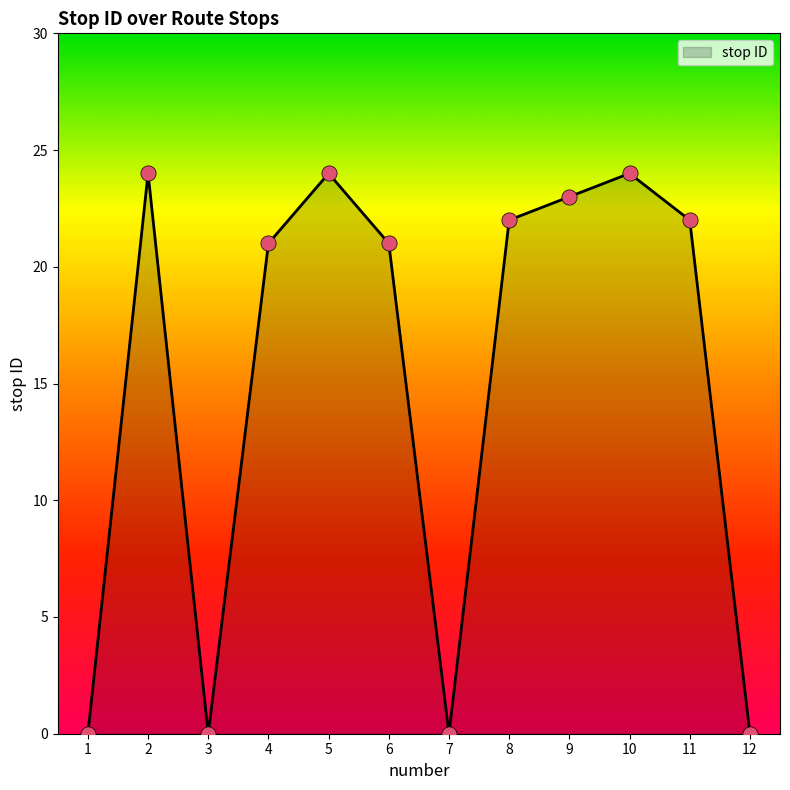

What is the change in value from 2 to 12?

-24